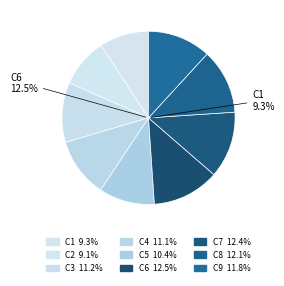

Which has a higher value, C9 or C3?

C9